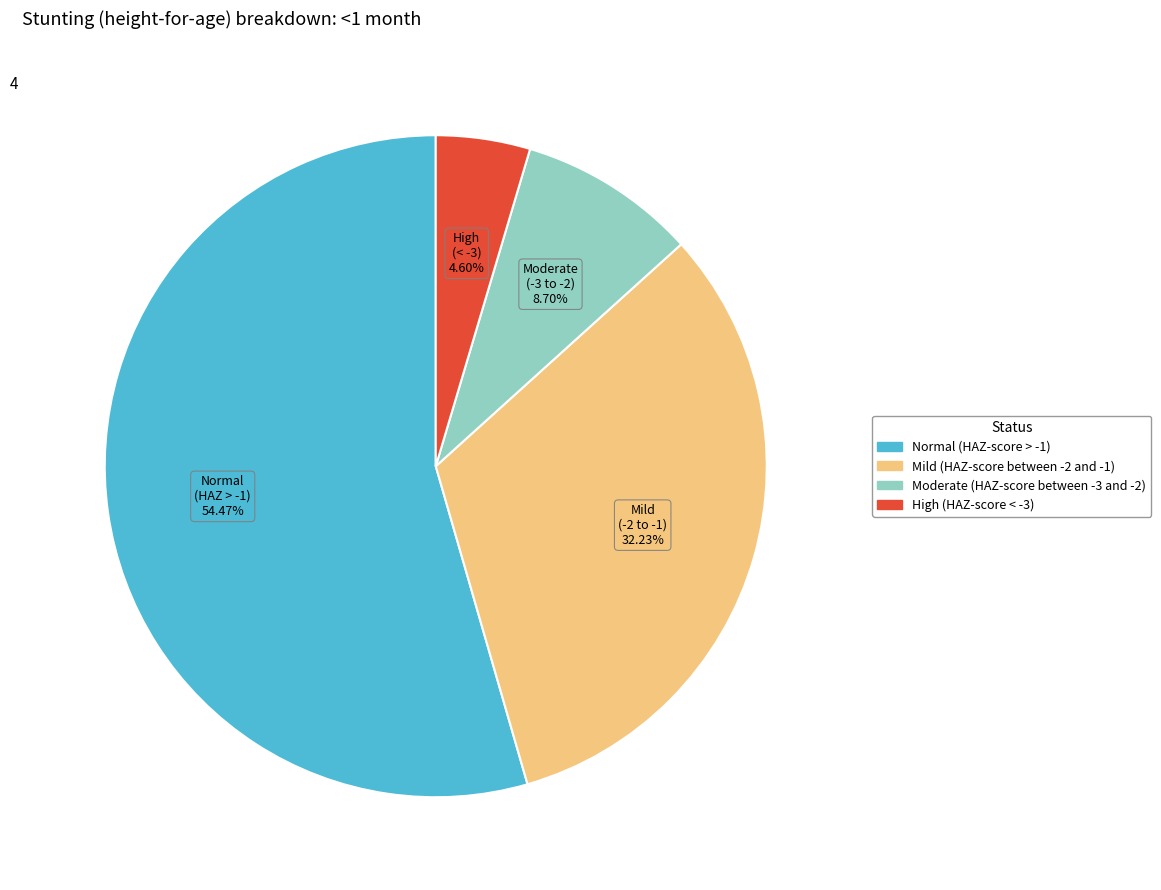

To the nearest percent, what is the average slice percentage?

25%